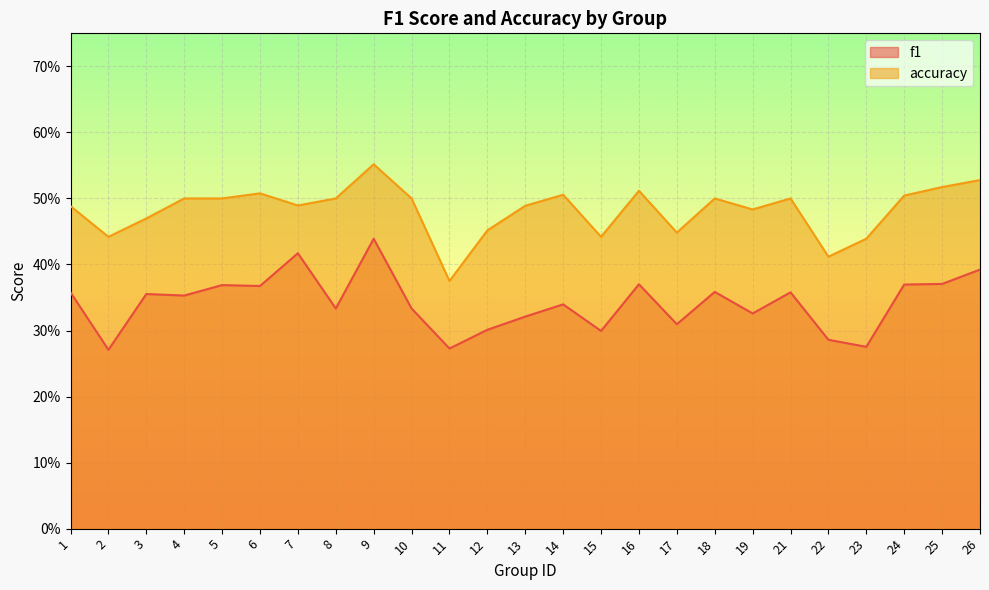

True or false: accuracy and f1 cross at least once.

False